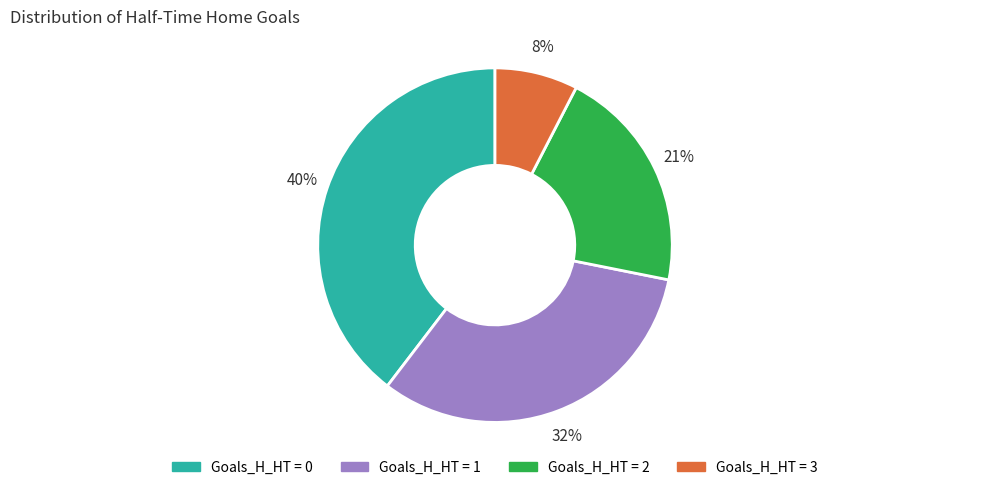

To the nearest percent, what is the difference between the largest and smallest slice percentages?

32%